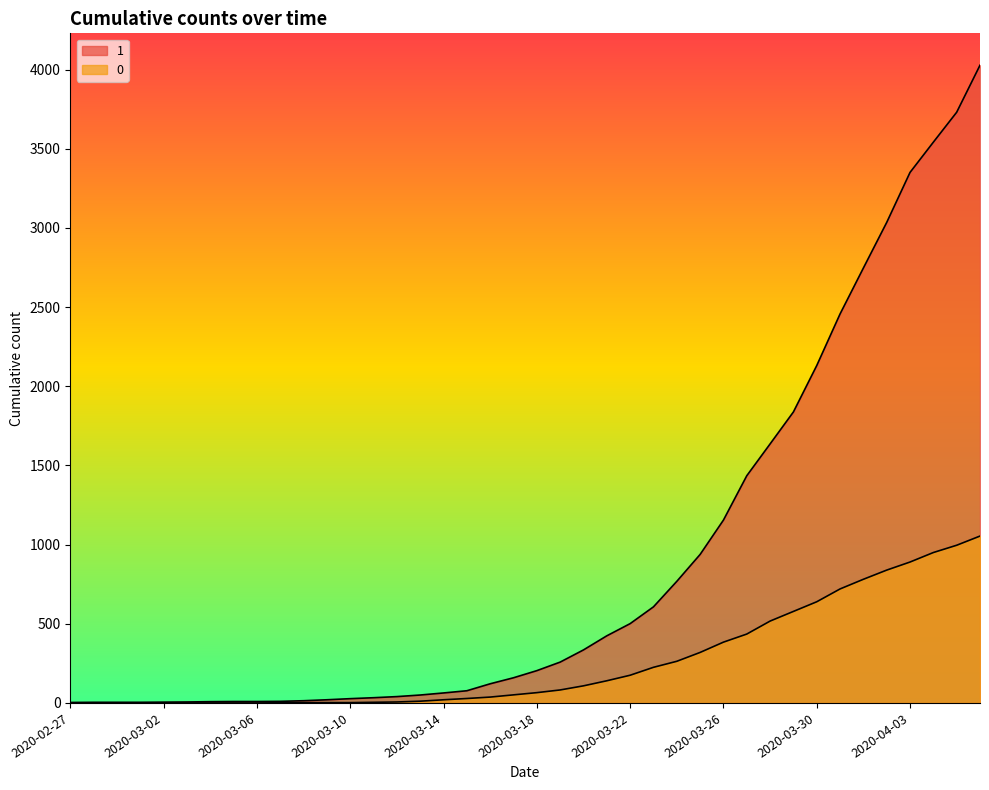

At how many categories does at least one series exceed 1138?

12